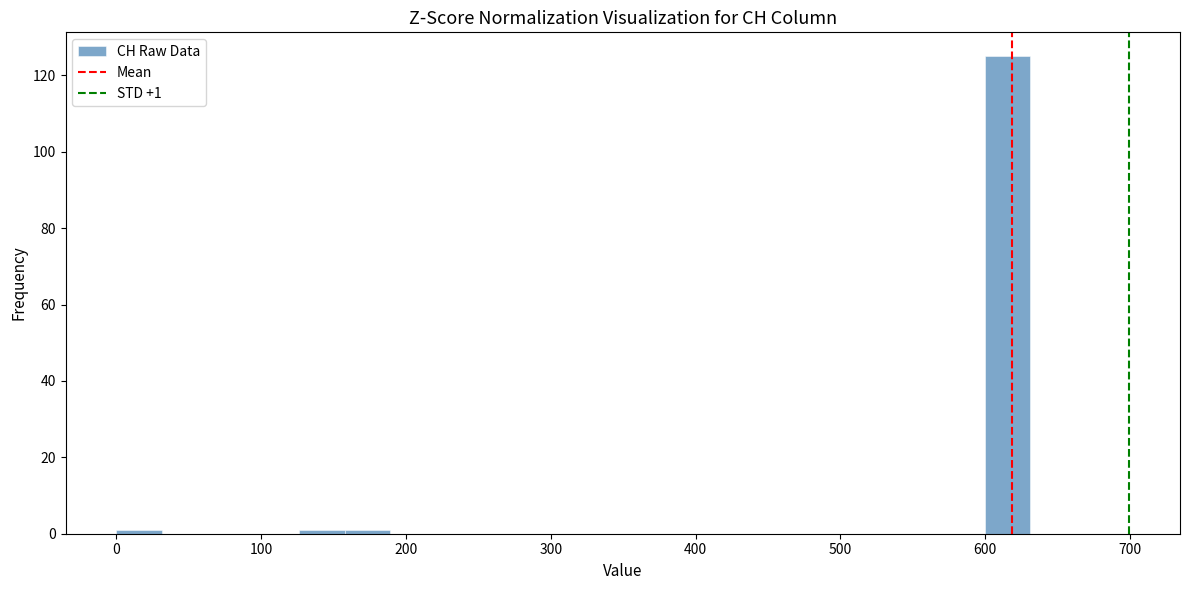

Around what value on the x-axis is the tallest bar? Give the approximate position of its centre, as read against the axis.

620